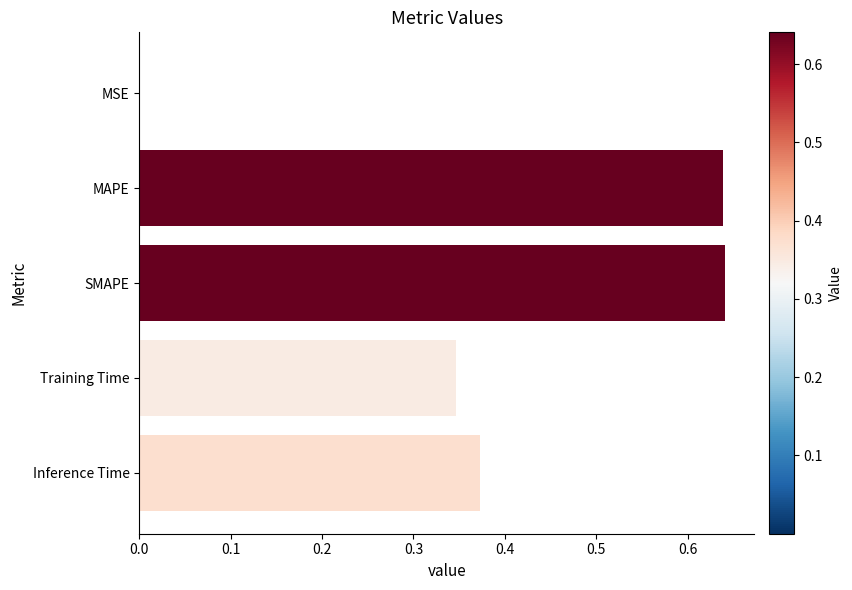

Are the bars grouped side by side (vs. stacked)?

No